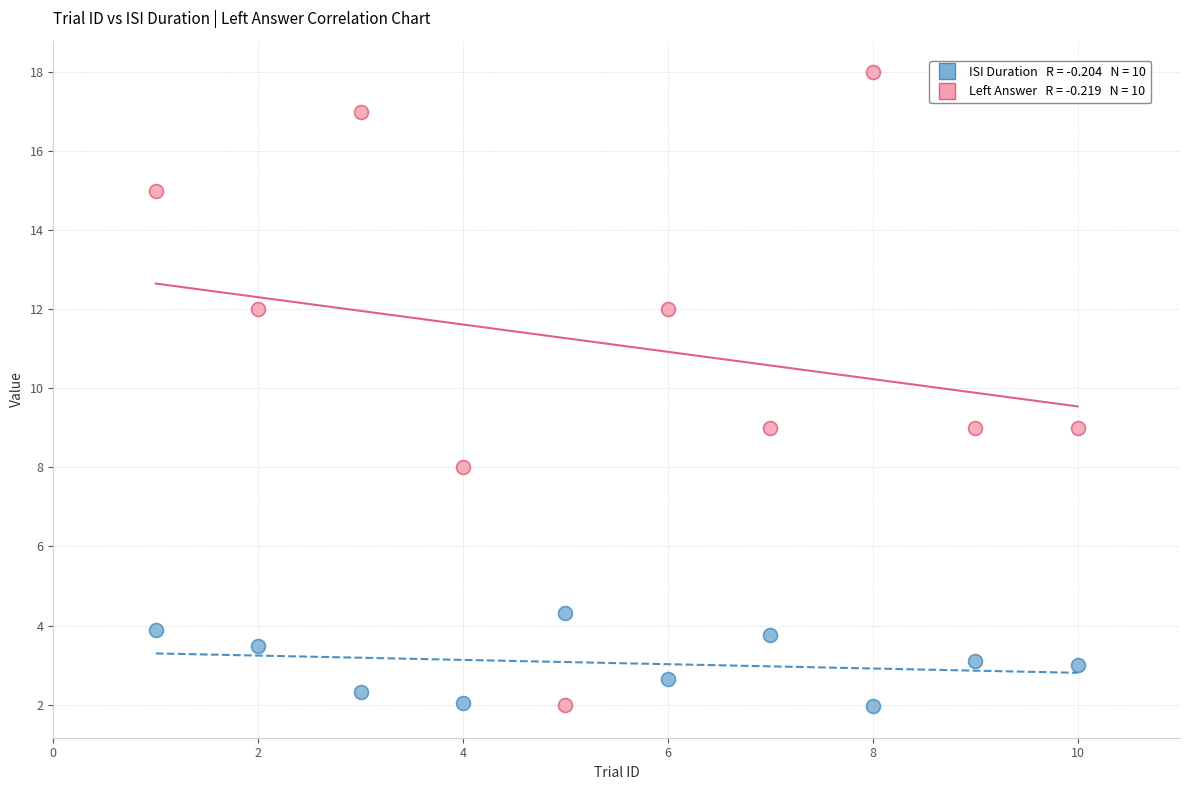

Across all data points, what is the range of X values (max minus min)?

9.0